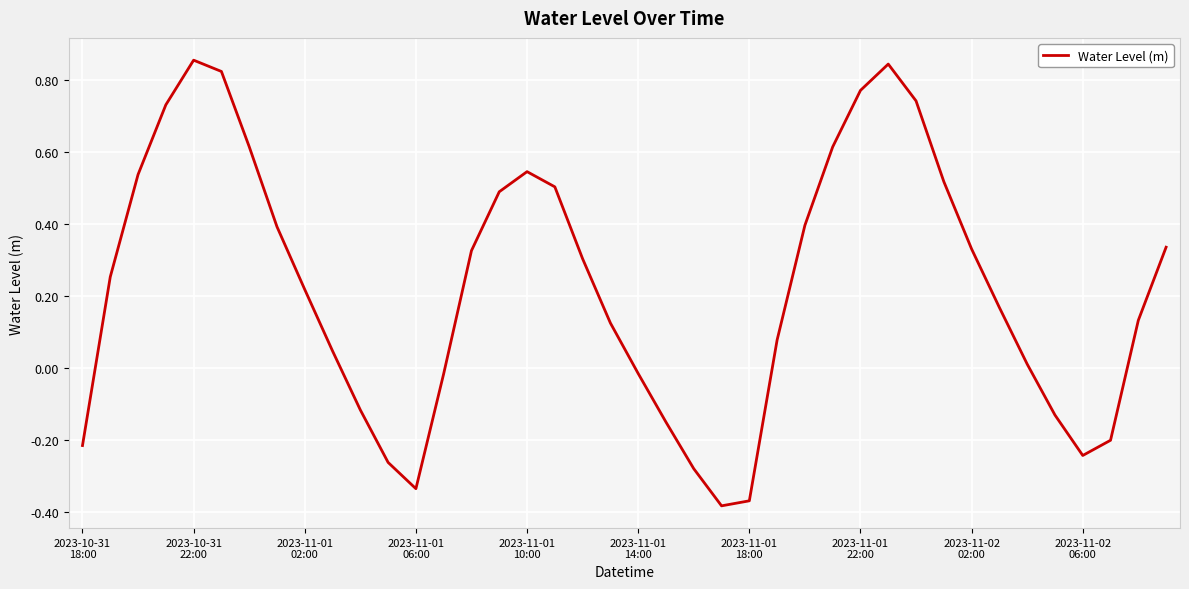

What is the difference between the maximum and minimum values?

1.2